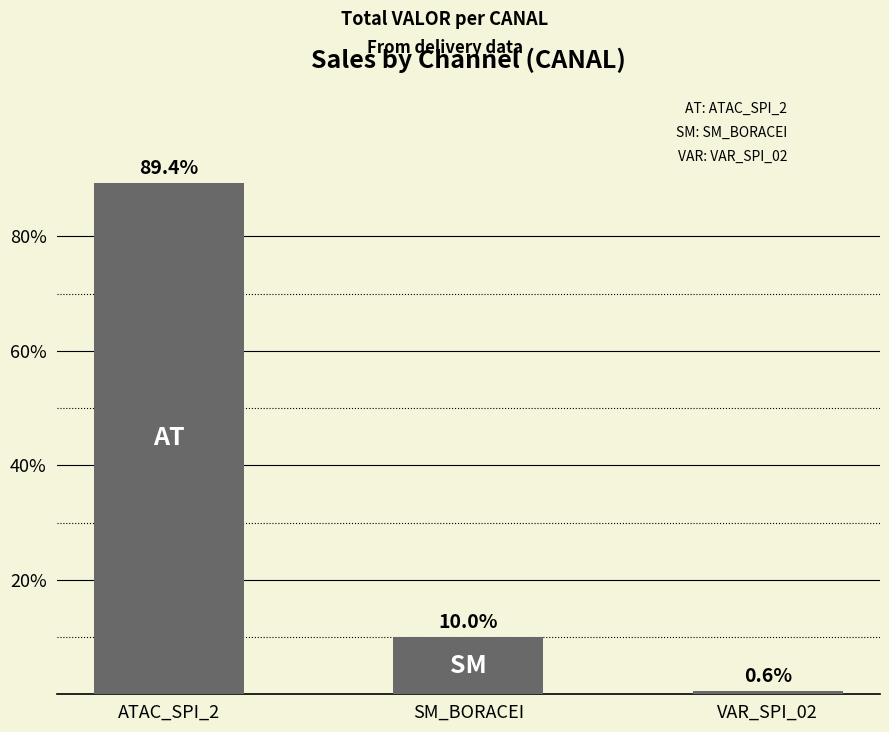

Reading right to left, transcribe all the data shown in this chart.

0.6	10.0	89.4